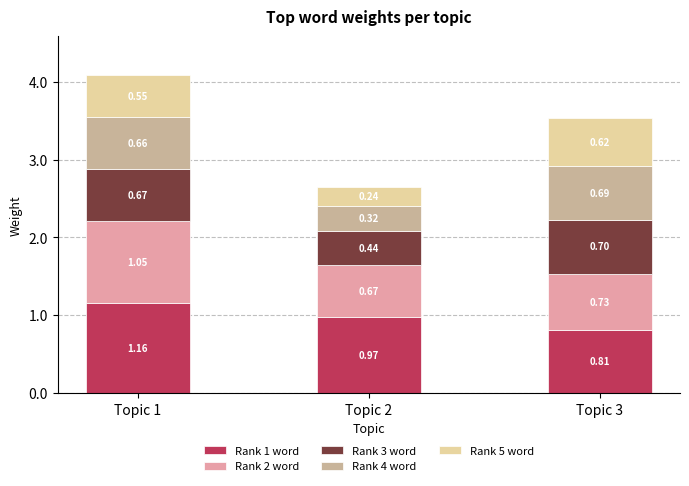

What is the total value across all series at Topic 2?

2.6